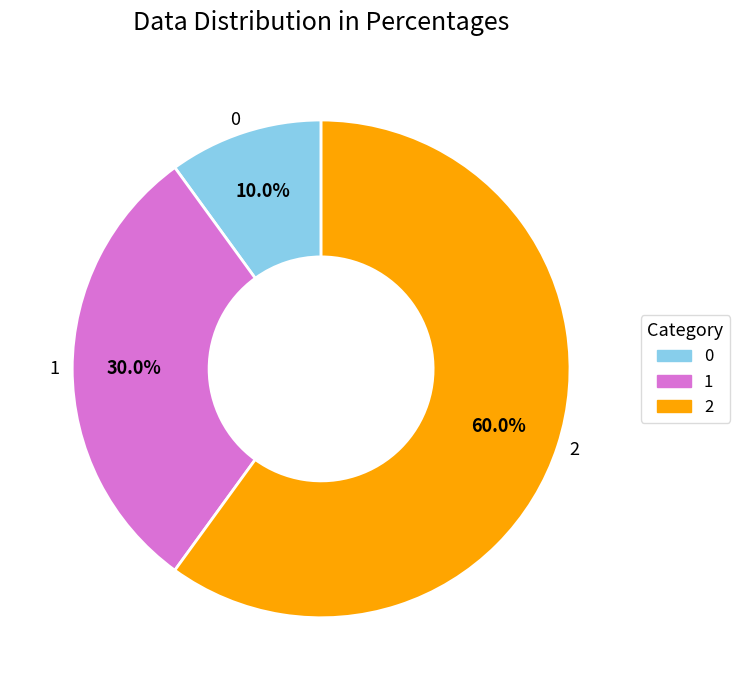

To the nearest percent, what is the difference between the 0 and 1 slice percentages?

20%